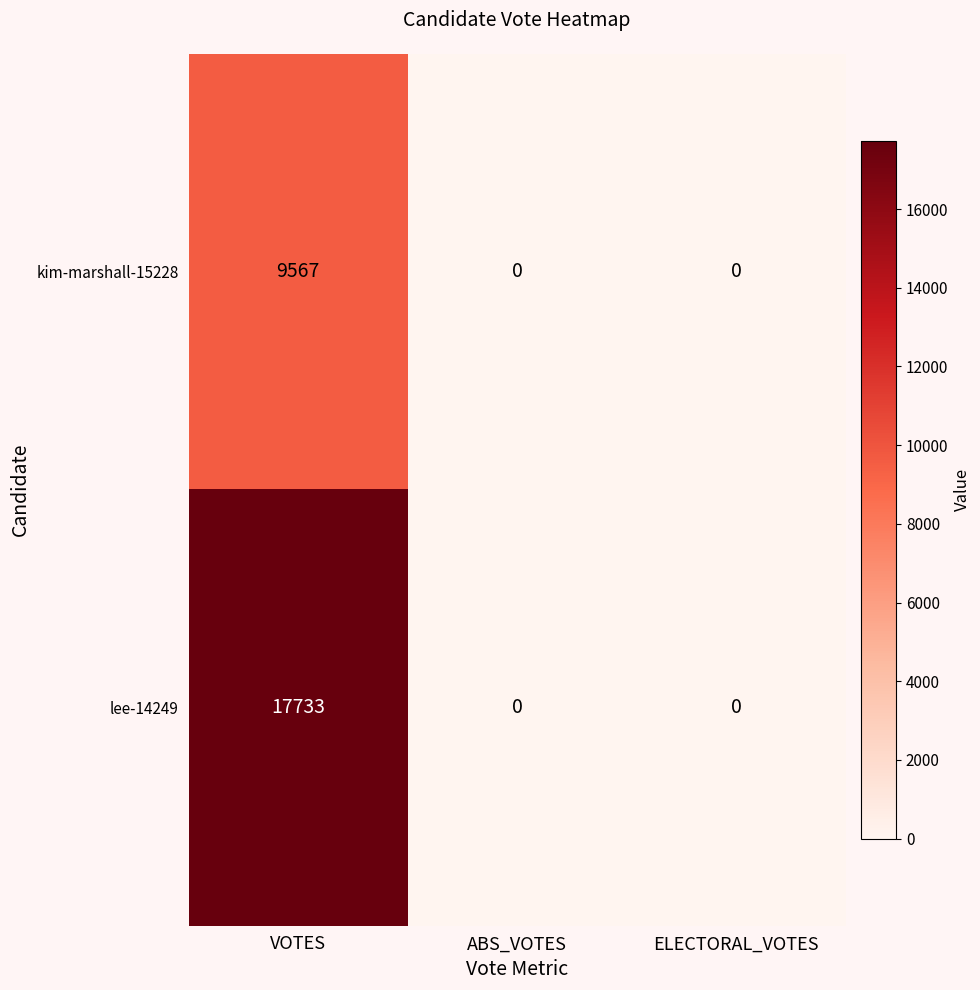

Which label corresponds to the largest value in the chart?

VOTES